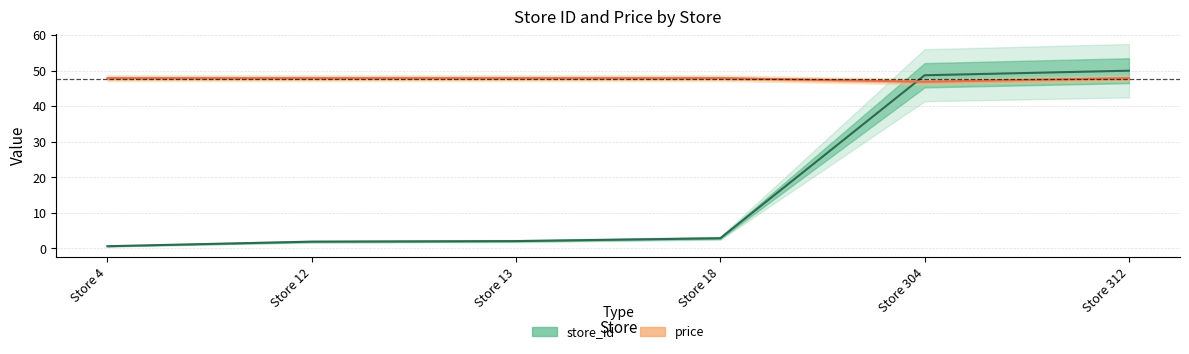

What is the value of the price point at the 6th from the left?

47.9